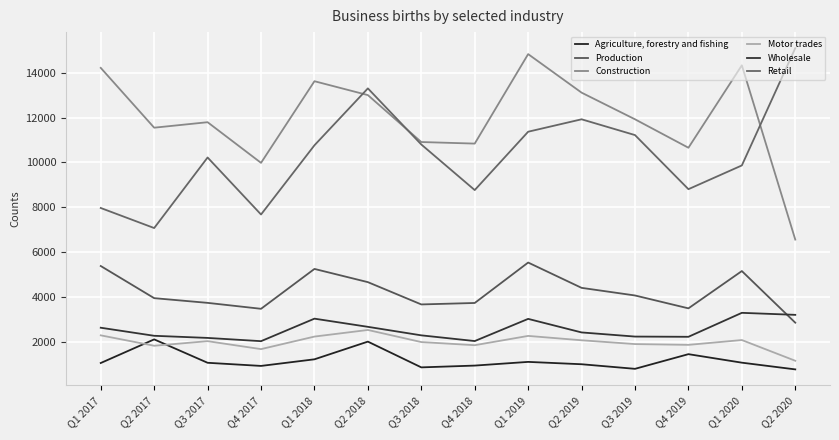

What is the minimum value for Agriculture, forestry and fishing?

755